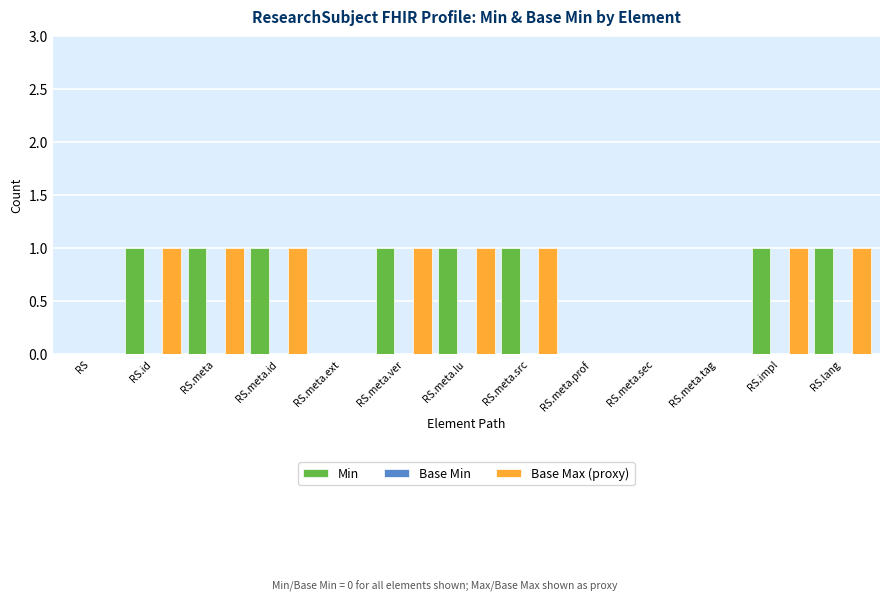

Count the number of data series in this chart.

2